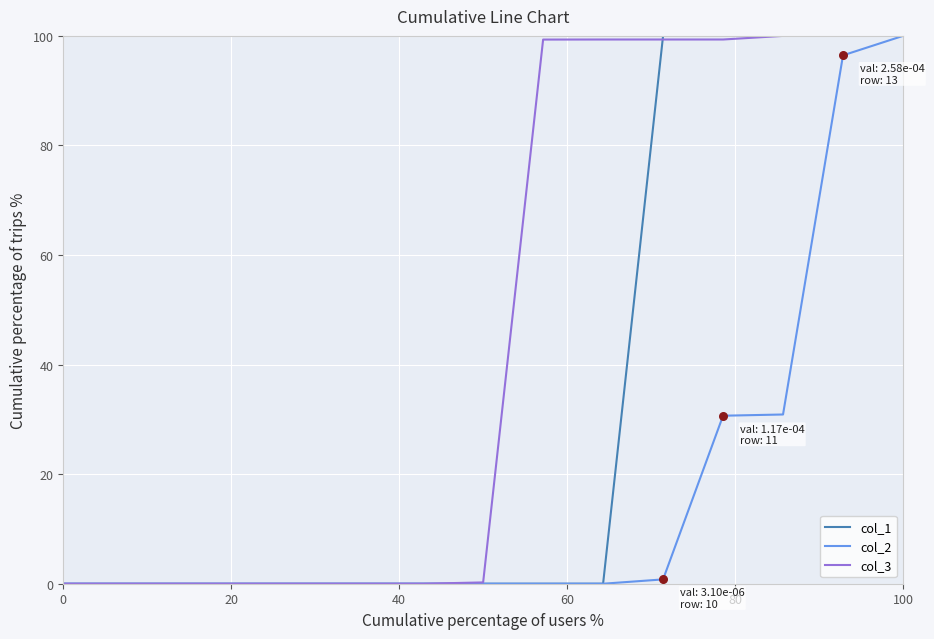

Rank the series by their average value, from highest to lowest.

col_3, col_1, col_2